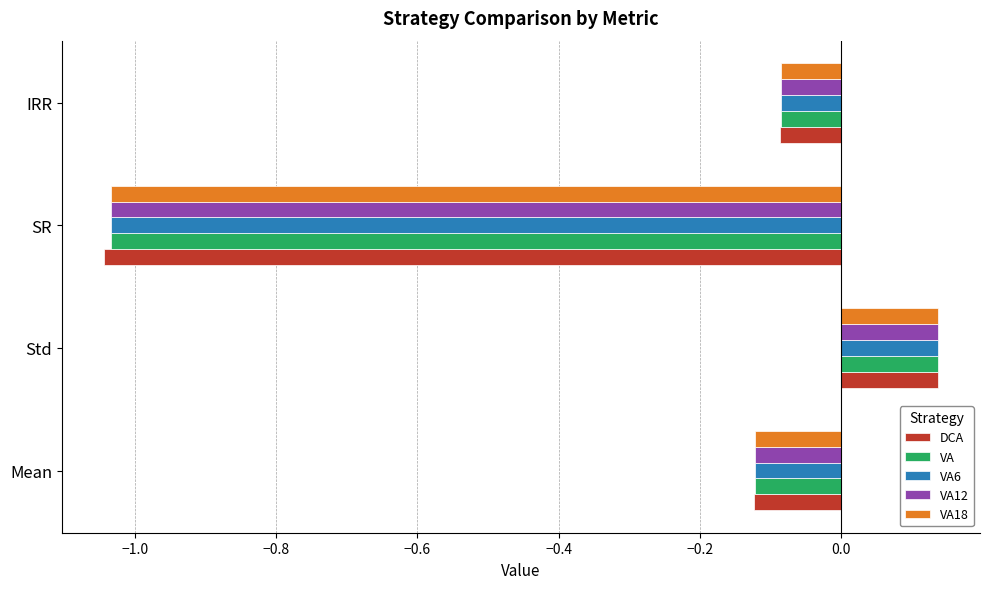

The VA12 series shows 0.2 at Std. True or false?

False